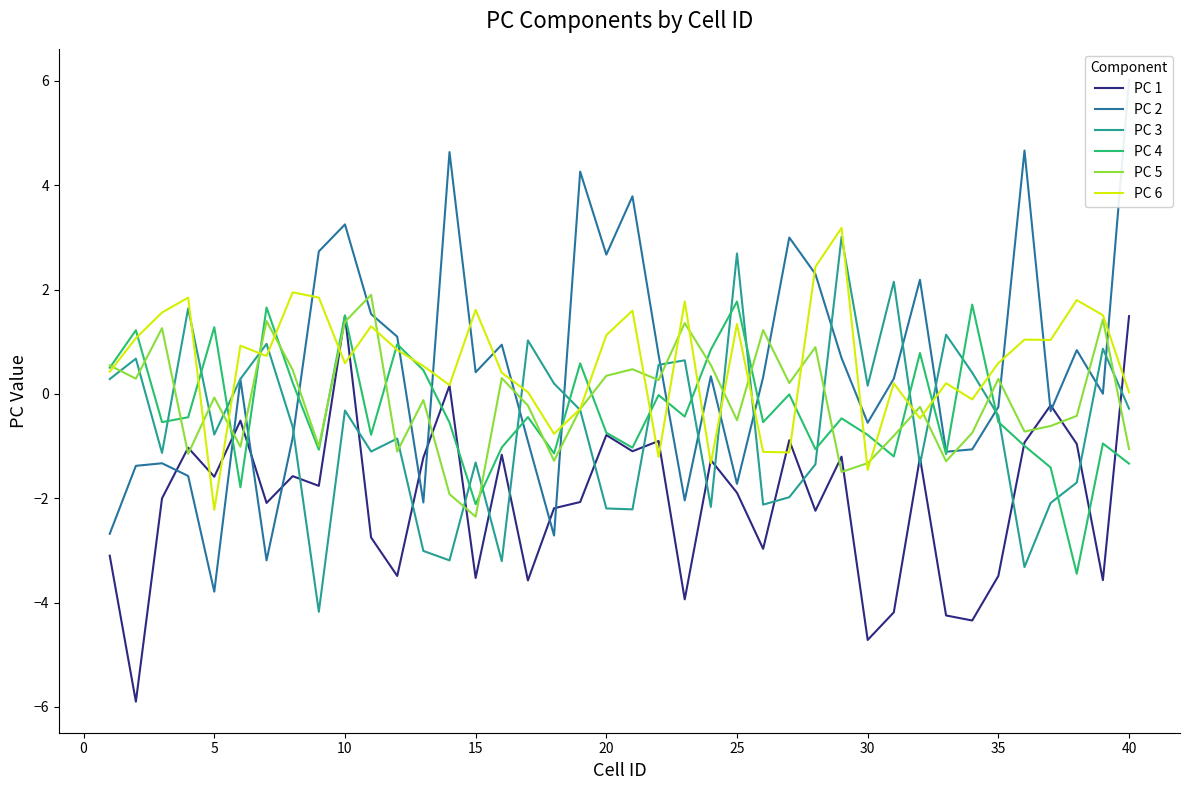

Is the value of PC 3 at 30 greater than the value of PC 6 at 15?

No